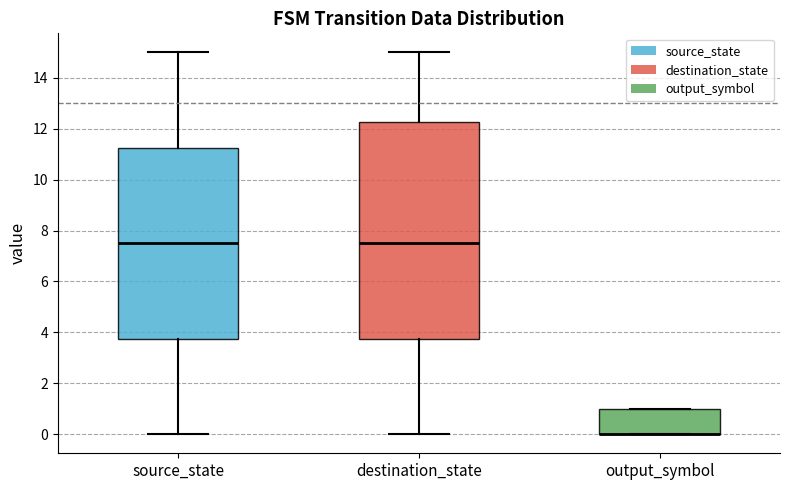

Reading left to right, read every box against the y-axis: the position of its median line, the range the box covers, and the ends of its whiskers. The values are not printed on the chart, so give them approximately, as read against the axis.

source_state: median 7.6, box 3.8 to 11.2, whiskers 0.0 to 15.0
destination_state: median 7.6, box 3.8 to 12.2, whiskers 0.0 to 15.0
output_symbol: median 0.0 (drawn on the box's lower edge), box 0.0 to 1.0, whiskers 0.0 to 1.0